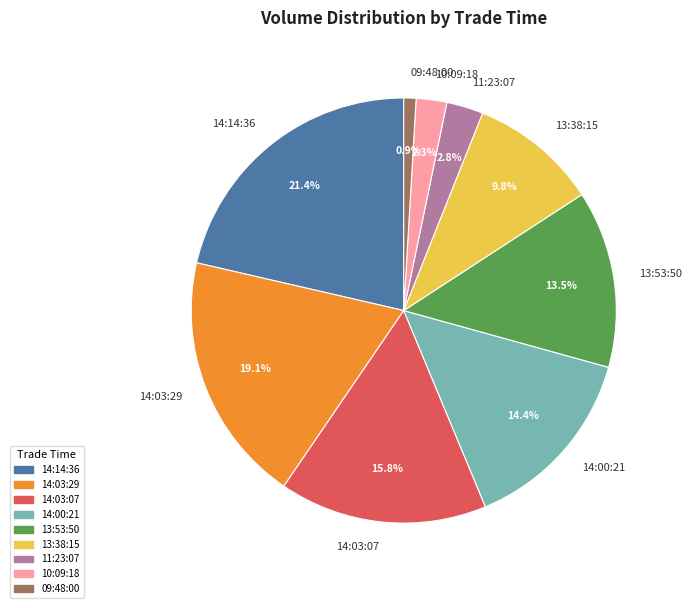

Count the number of slices in the pie.

9